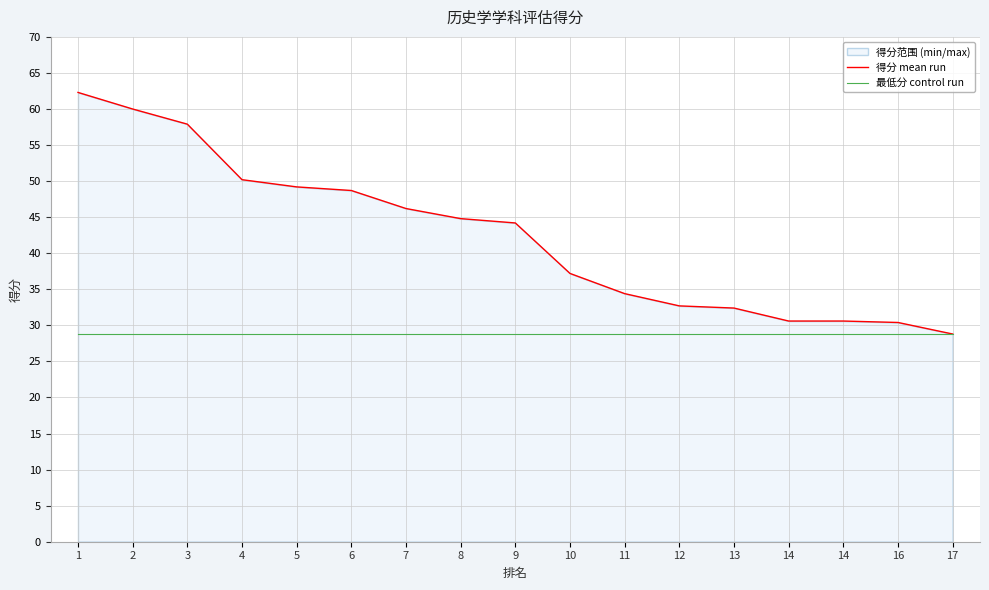

What is the sum of the 最低分 control run values at 17 and 3?

57.6